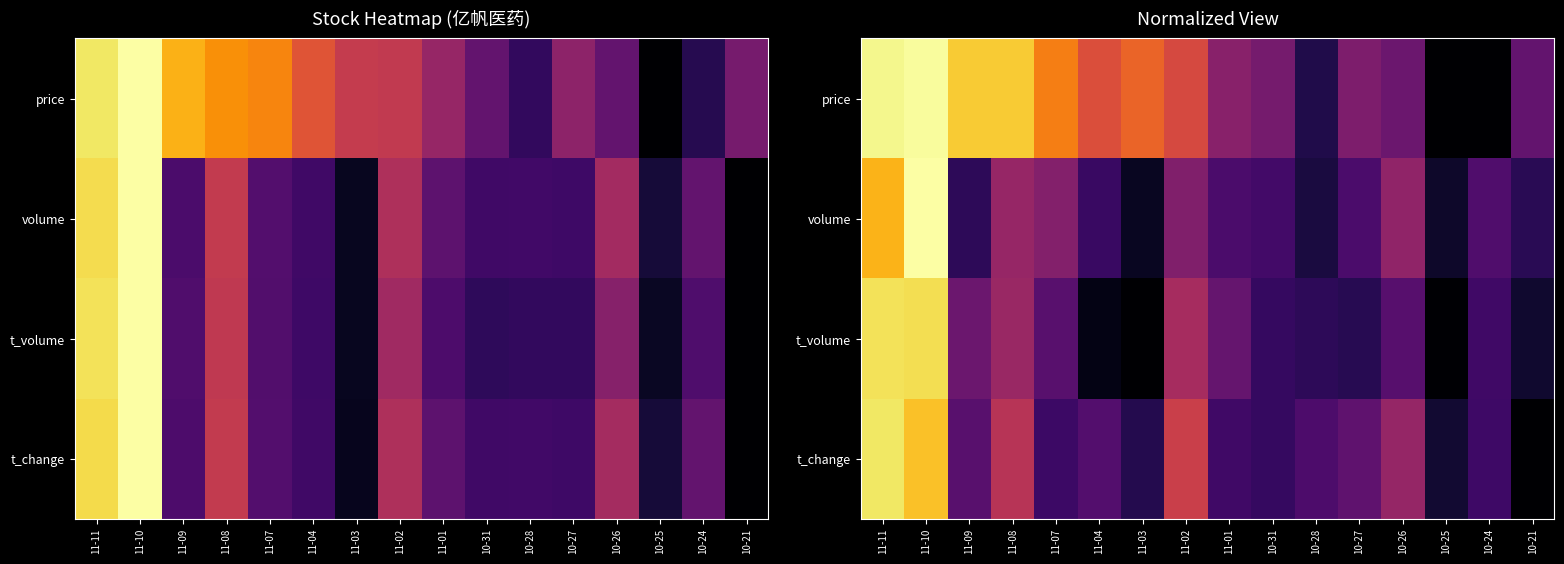

At which label is t_volume closest to 0?

11-03